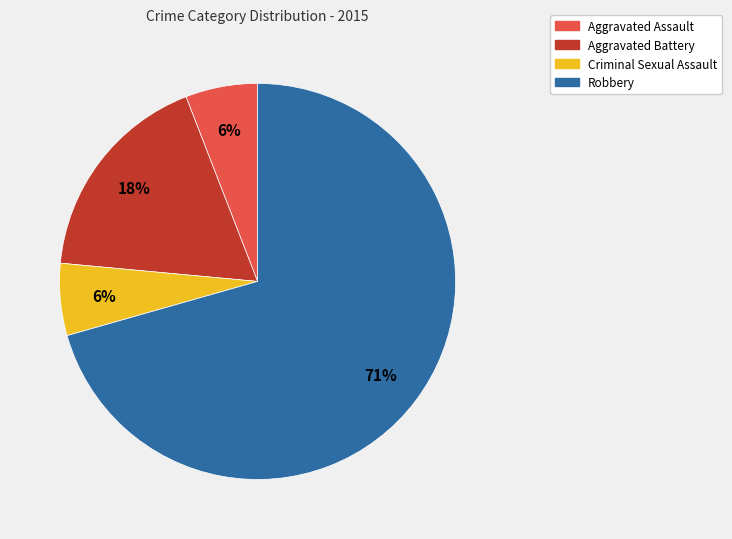

Which category has the biggest portion of the pie?

Robbery